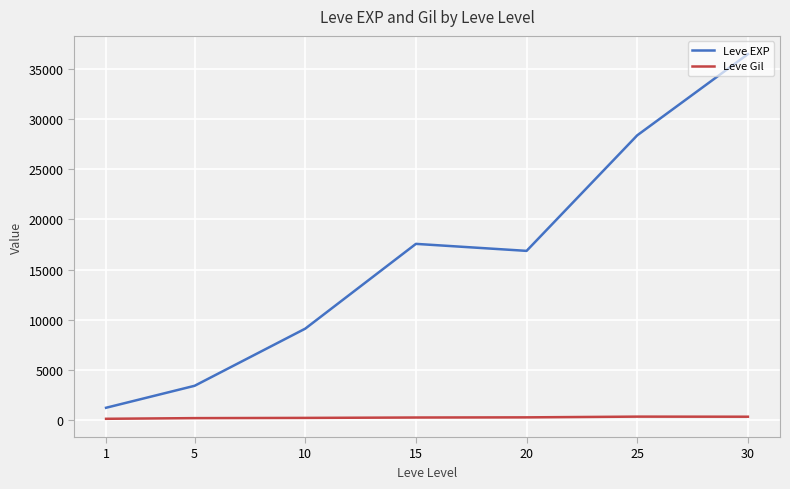

What is the approximate value of Leve EXP at 10?

9106.7